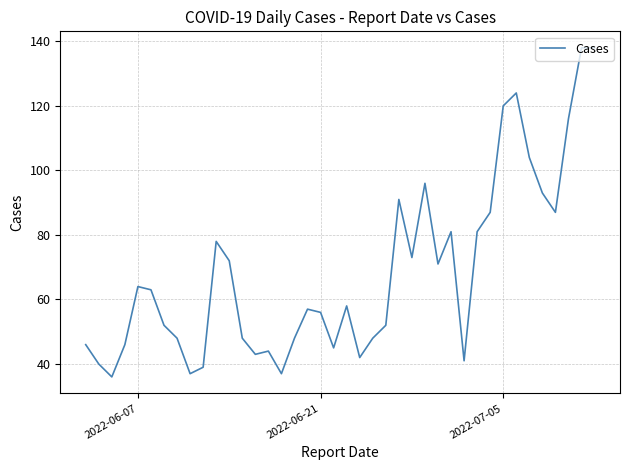

True or false: the data shows 190 at 6.

False